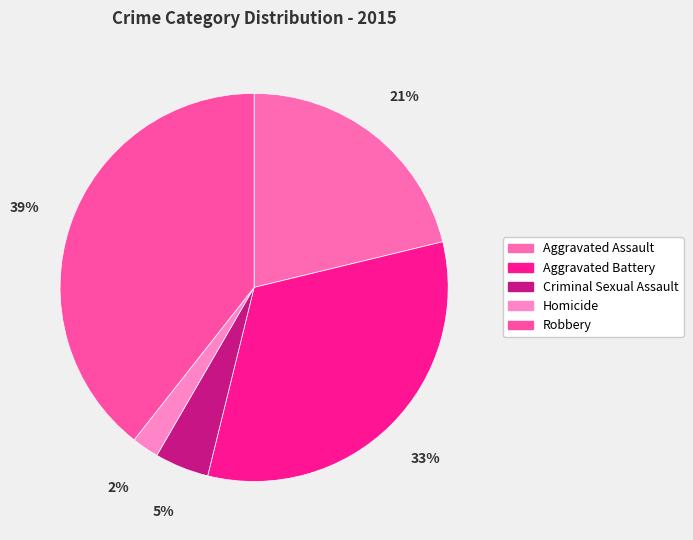

What percentage is the Robbery slice, to the nearest percent?

39%